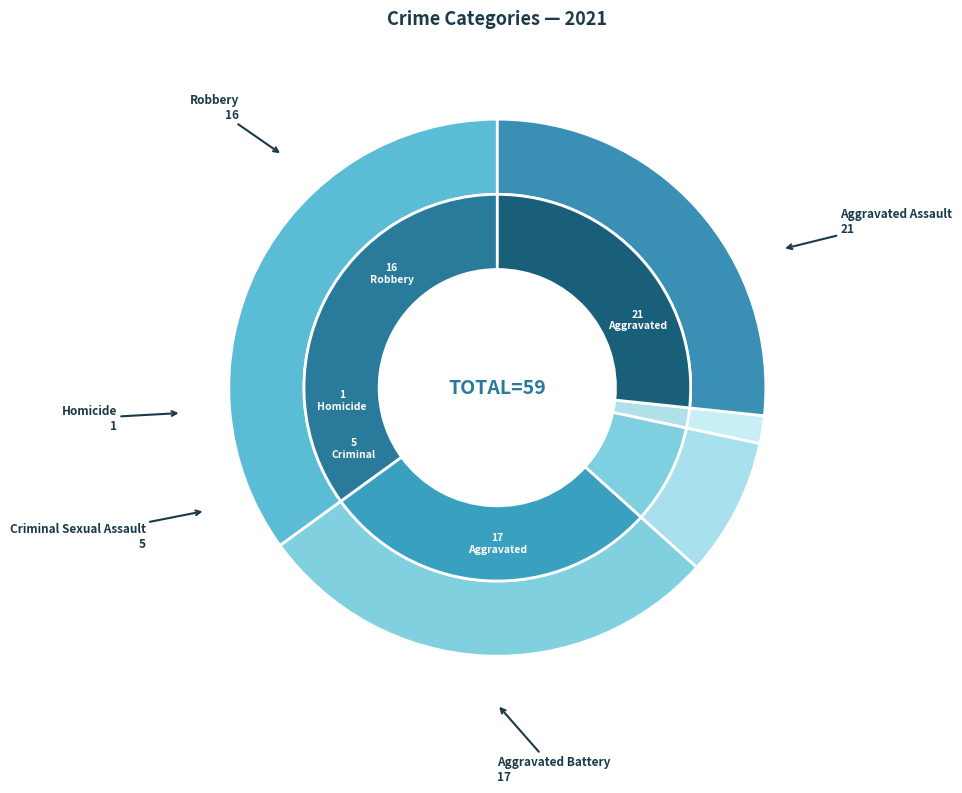

Approximately how many times larger is the value at Aggravated Battery compared to Robbery?

1.1